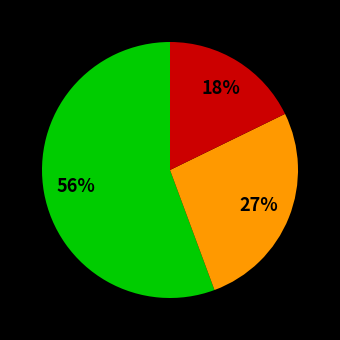

To the nearest percent, what is the difference between the largest and smallest slice percentages?

38%